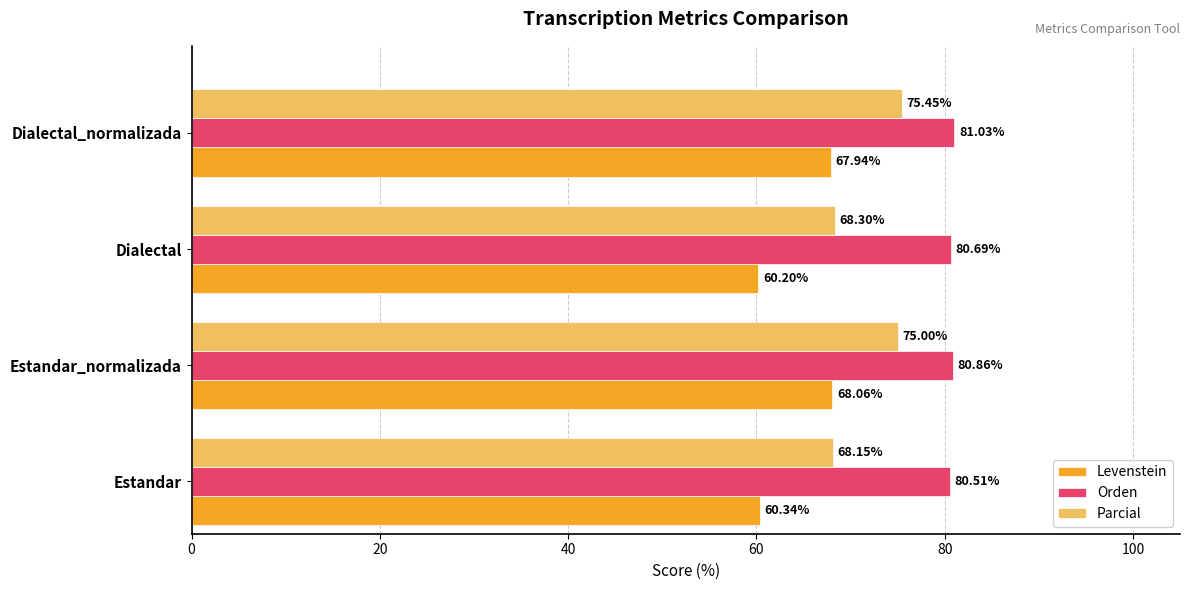

List the series in order of their overall mean, lowest first.

Levenstein, Parcial, Orden